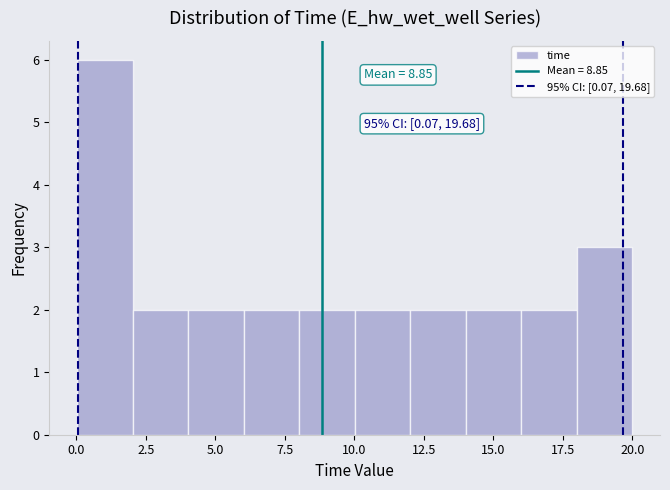

Read against the x-axis, roughly where is the centre of the tallest bar?

1.0